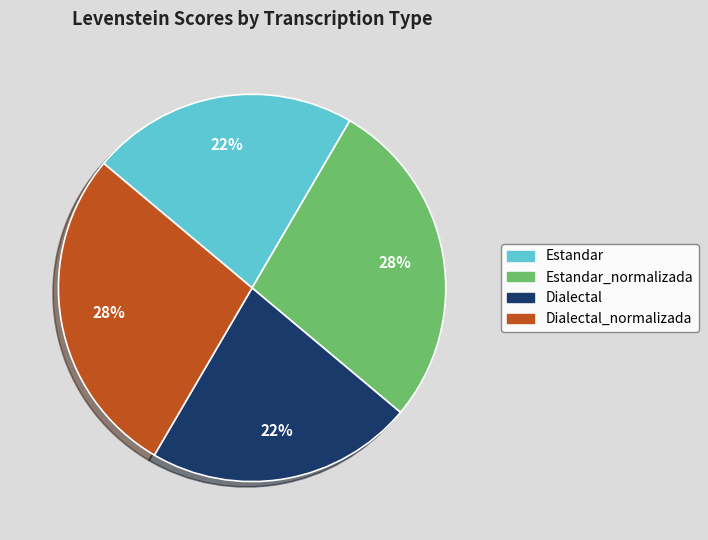

Between Estandar_normalizada and Estandar, which is larger?

Estandar_normalizada